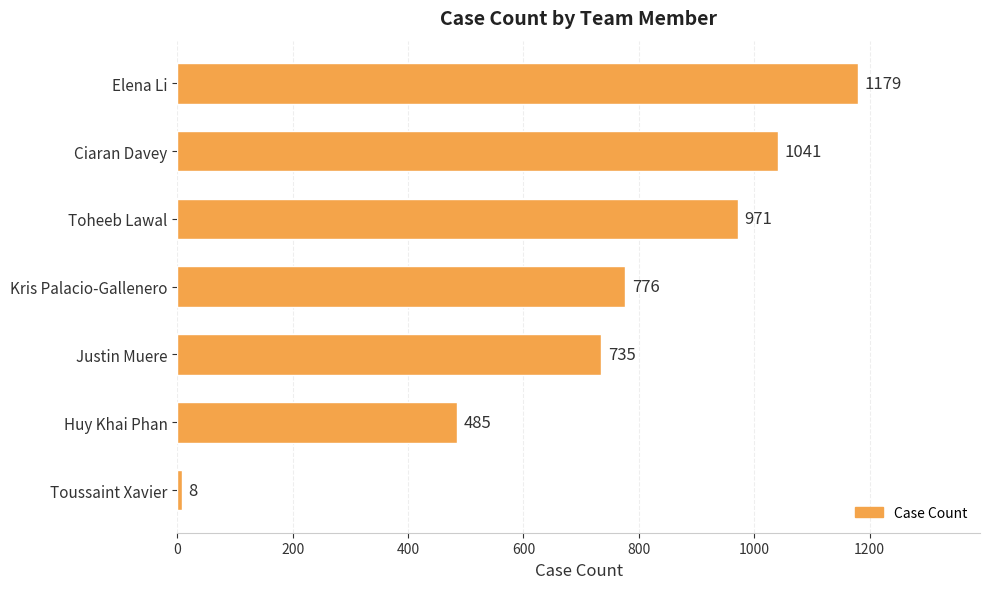

What is the label of the 1st bar from the bottom?

Toussaint Xavier